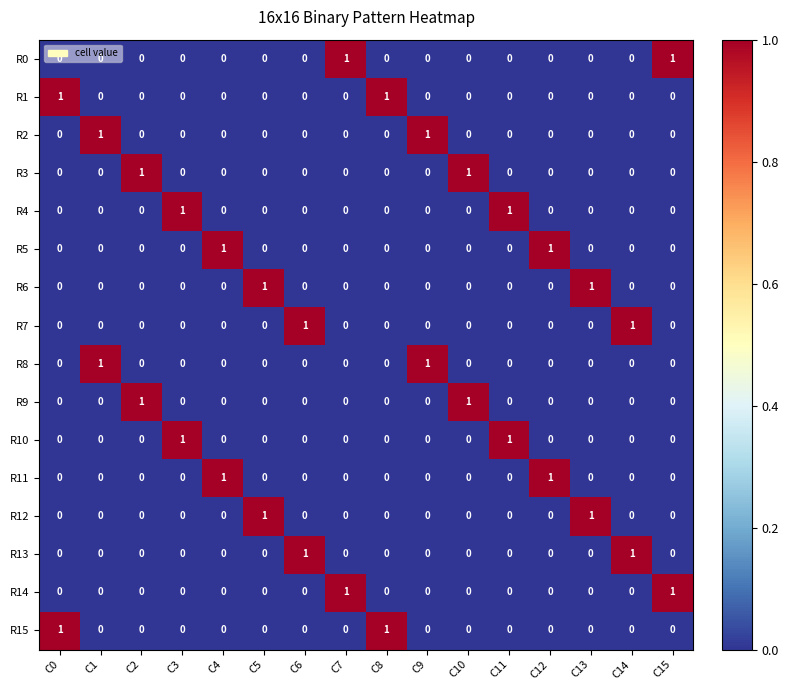

How many R0 values are between 0 and 1?

16